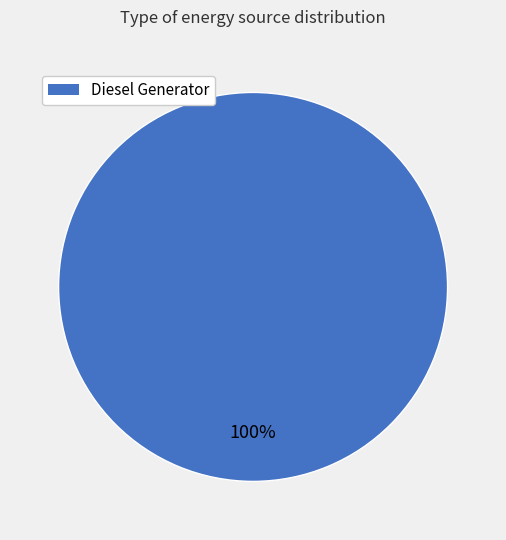

Is there any slice that represents more than half of the pie?

Yes